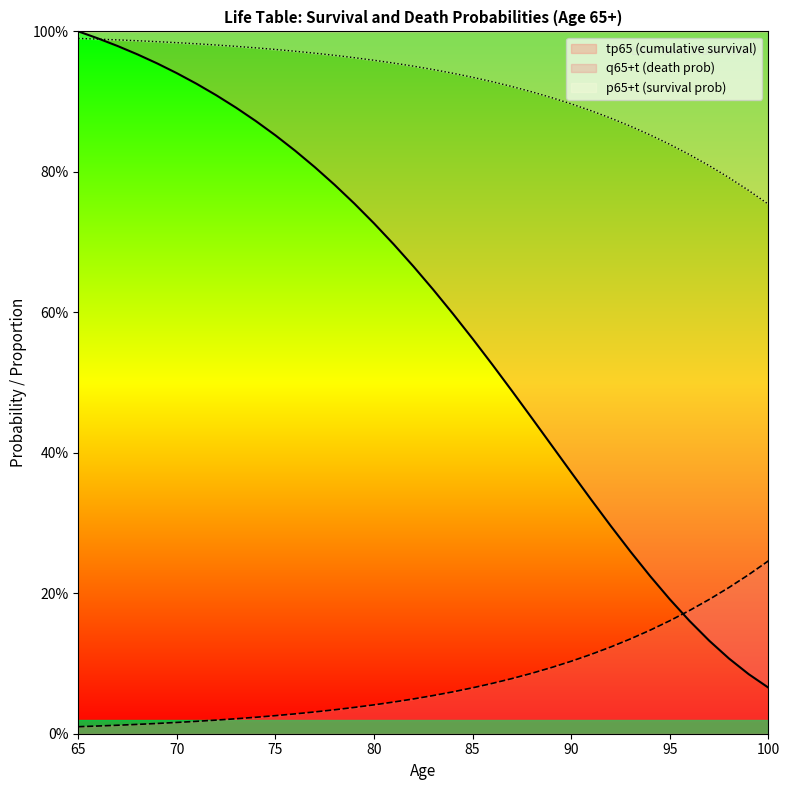

What are all the series names shown in the legend?

tp65 (cumulative survival), q65+t (death prob), p65+t (survival prob)